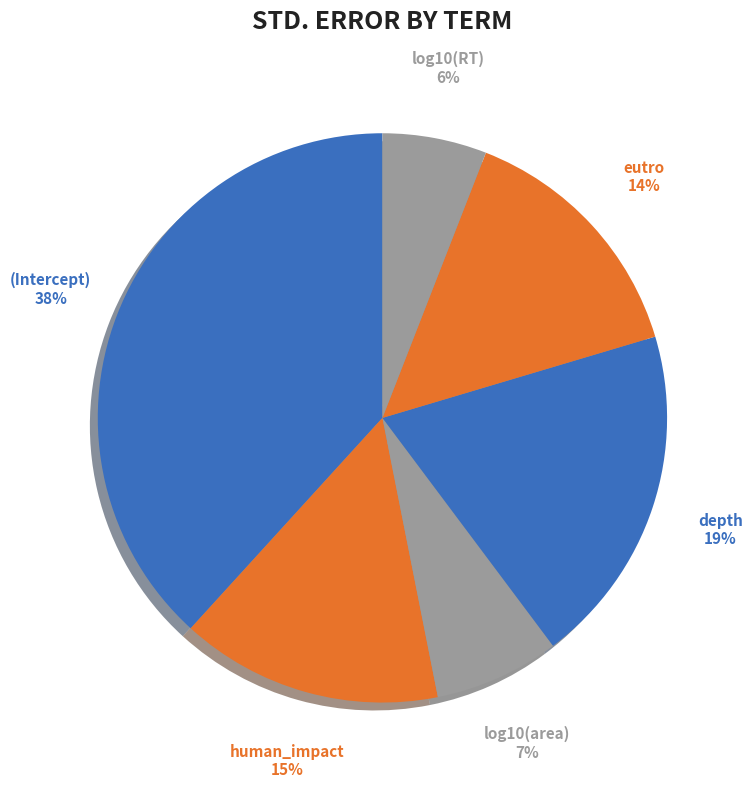

How many segments does this pie chart have?

6